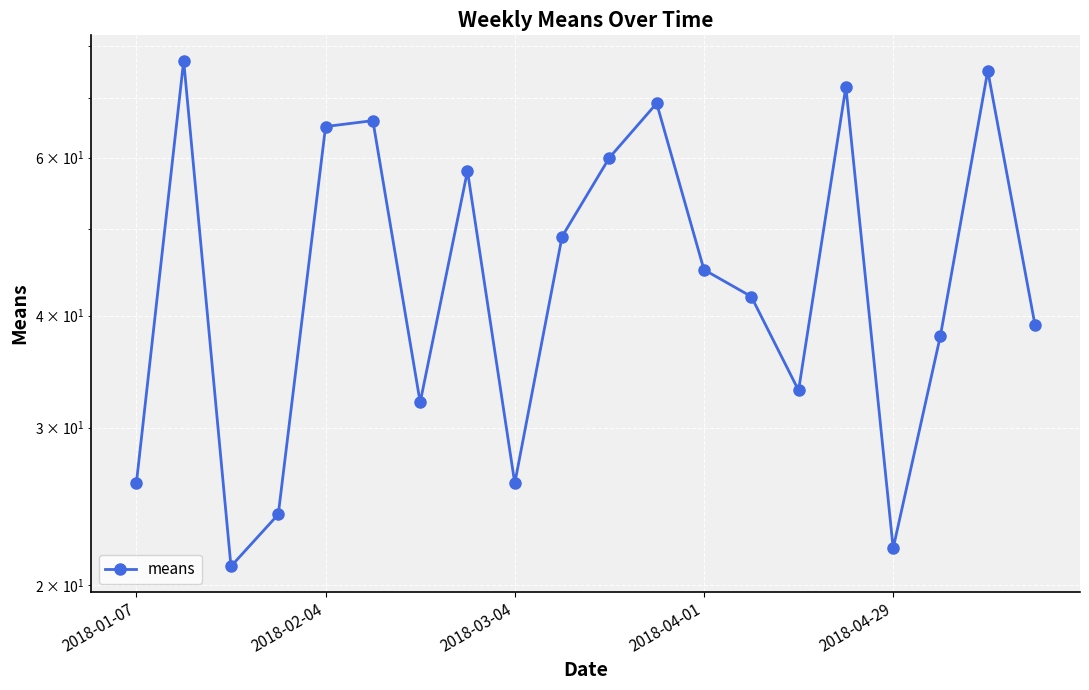

Between 2018-04-29 and 15, which is larger?

15